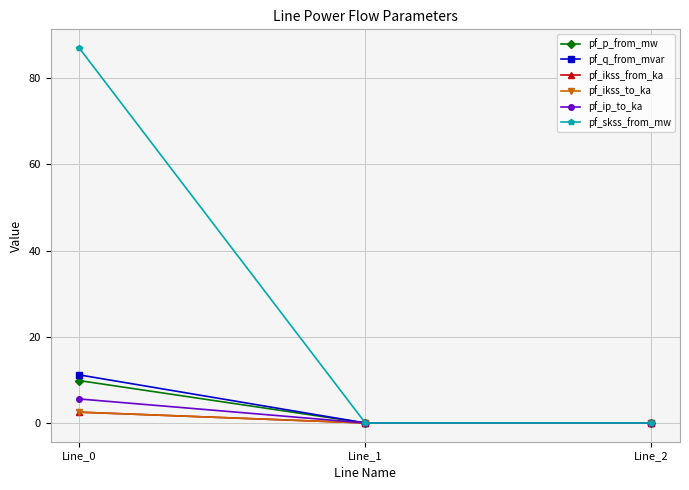

Reading left to right, extract all data points from this chart.

pf_p_from_mw: Line_0=9.8	Line_1=-0.0	Line_2=-0.0
pf_q_from_mvar: Line_0=11.2	Line_1=-0.0	Line_2=-0.0
pf_ikss_from_ka: Line_0=2.5	Line_1=0.0	Line_2=0.0
pf_ikss_to_ka: Line_0=2.5	Line_1=0.0	Line_2=0.0
pf_ip_to_ka: Line_0=5.6	Line_1=0.0	Line_2=0.0
pf_skss_from_mw: Line_0=87.0	Line_1=0.0	Line_2=0.0